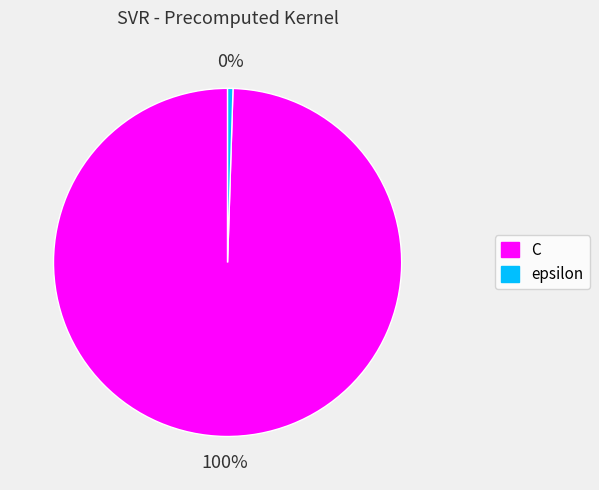

True or false: C accounts for 93% of the total.

False